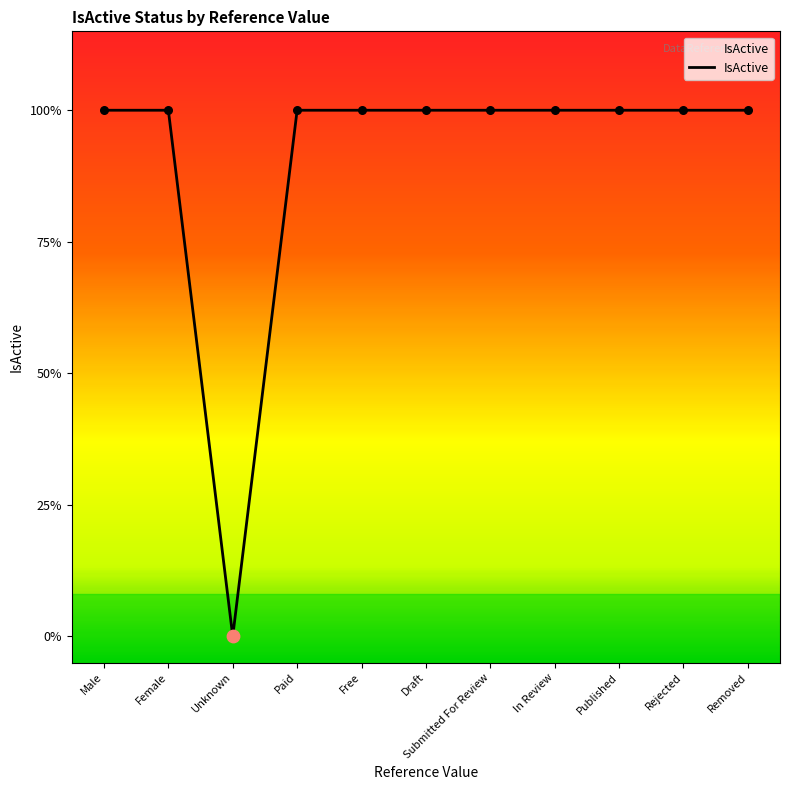

Between Paid and Removed, which is larger?

Paid